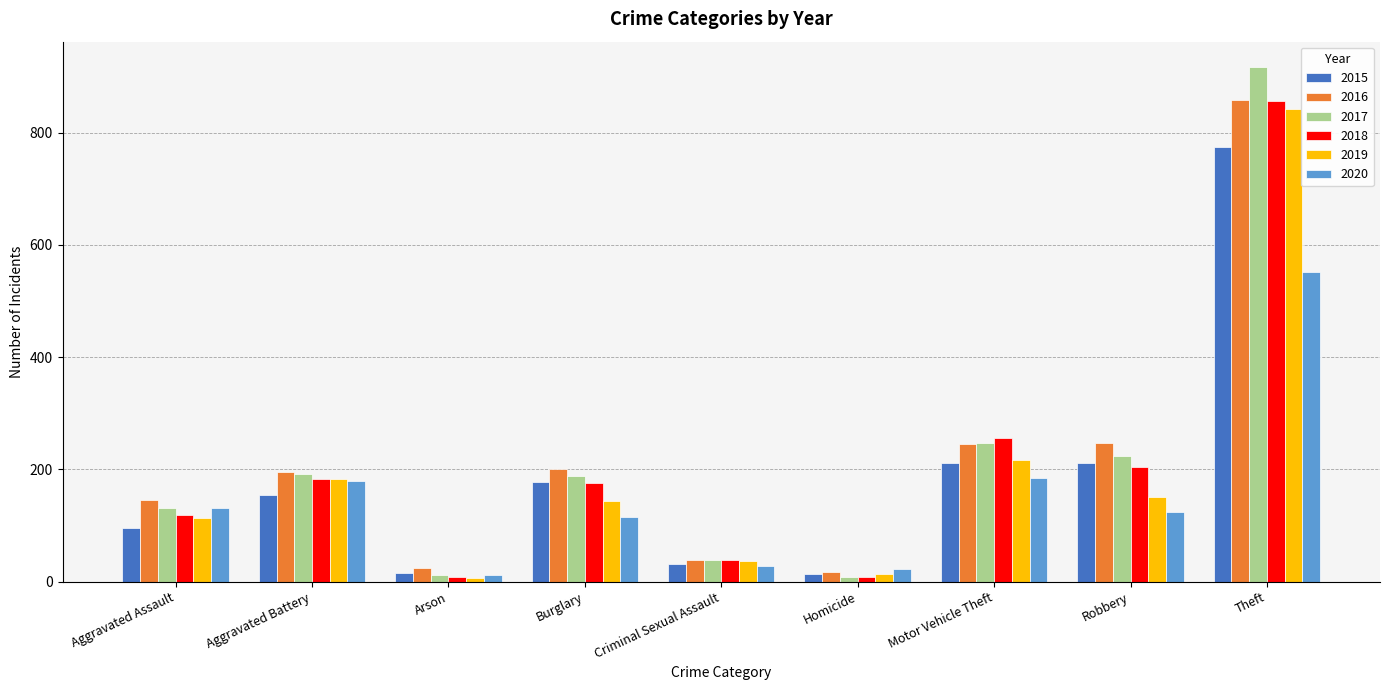

At how many categories does at least one series exceed 646?

1